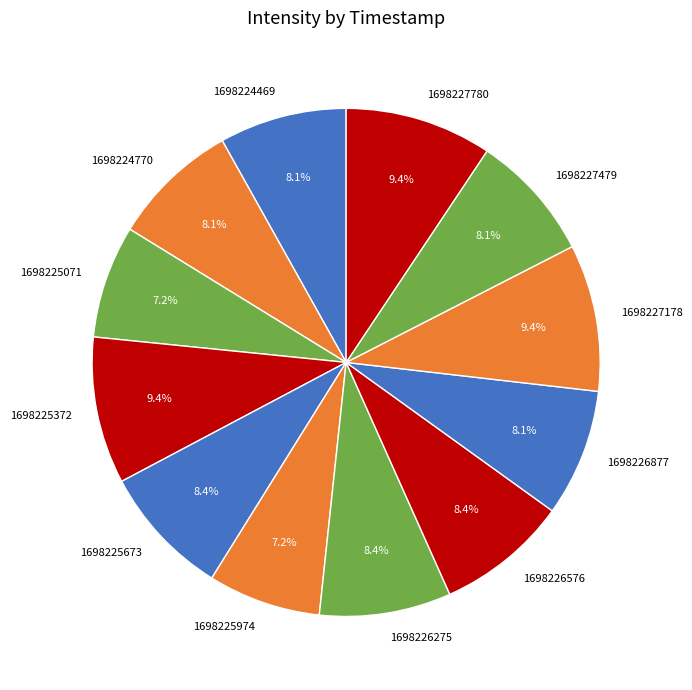

To the nearest percent, what is the average slice percentage?

8%